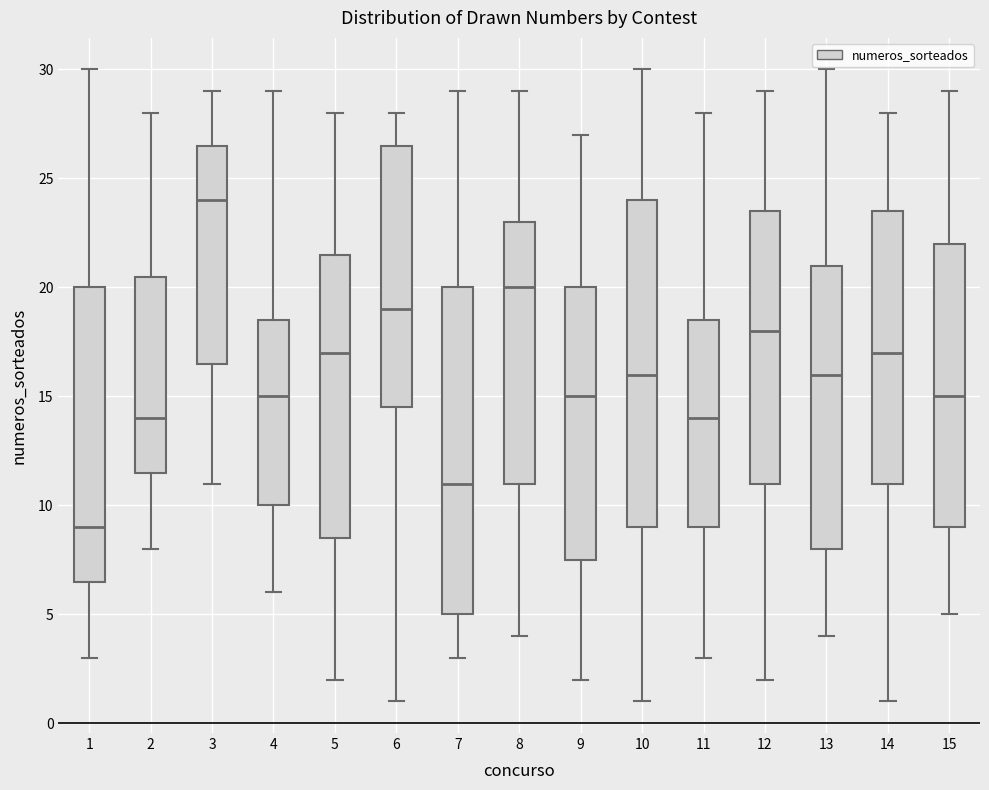

Reading left to right, transcribe this box plot: for each box, give where its median line is, the range the box spans, and where its two whiskers end, as read against the y-axis. The values are not printed on the chart, so give them approximately, as read against the axis.

1: median 9.0, box 6.5 to 20.0, whiskers 3.0 to 30.0
2: median 14.0, box 11.5 to 20.5, whiskers 8.0 to 28.0
3: median 24.0, box 16.5 to 26.5, whiskers 11.0 to 29.0
4: median 15.0, box 10.0 to 18.5, whiskers 6.0 to 29.0
5: median 17.0, box 8.5 to 21.5, whiskers 2.0 to 28.0
6: median 19.0, box 14.5 to 26.5, whiskers 1.0 to 28.0
7: median 11.0, box 5.0 to 20.0, whiskers 3.0 to 29.0
8: median 20.0, box 11.0 to 23.0, whiskers 4.0 to 29.0
9: median 15.0, box 7.5 to 20.0, whiskers 2.0 to 27.0
10: median 16.0, box 9.0 to 24.0, whiskers 1.0 to 30.0
11: median 14.0, box 9.0 to 18.5, whiskers 3.0 to 28.0
12: median 18.0, box 11.0 to 23.5, whiskers 2.0 to 29.0
13: median 16.0, box 8.0 to 21.0, whiskers 4.0 to 30.0
14: median 17.0, box 11.0 to 23.5, whiskers 1.0 to 28.0
15: median 15.0, box 9.0 to 22.0, whiskers 5.0 to 29.0